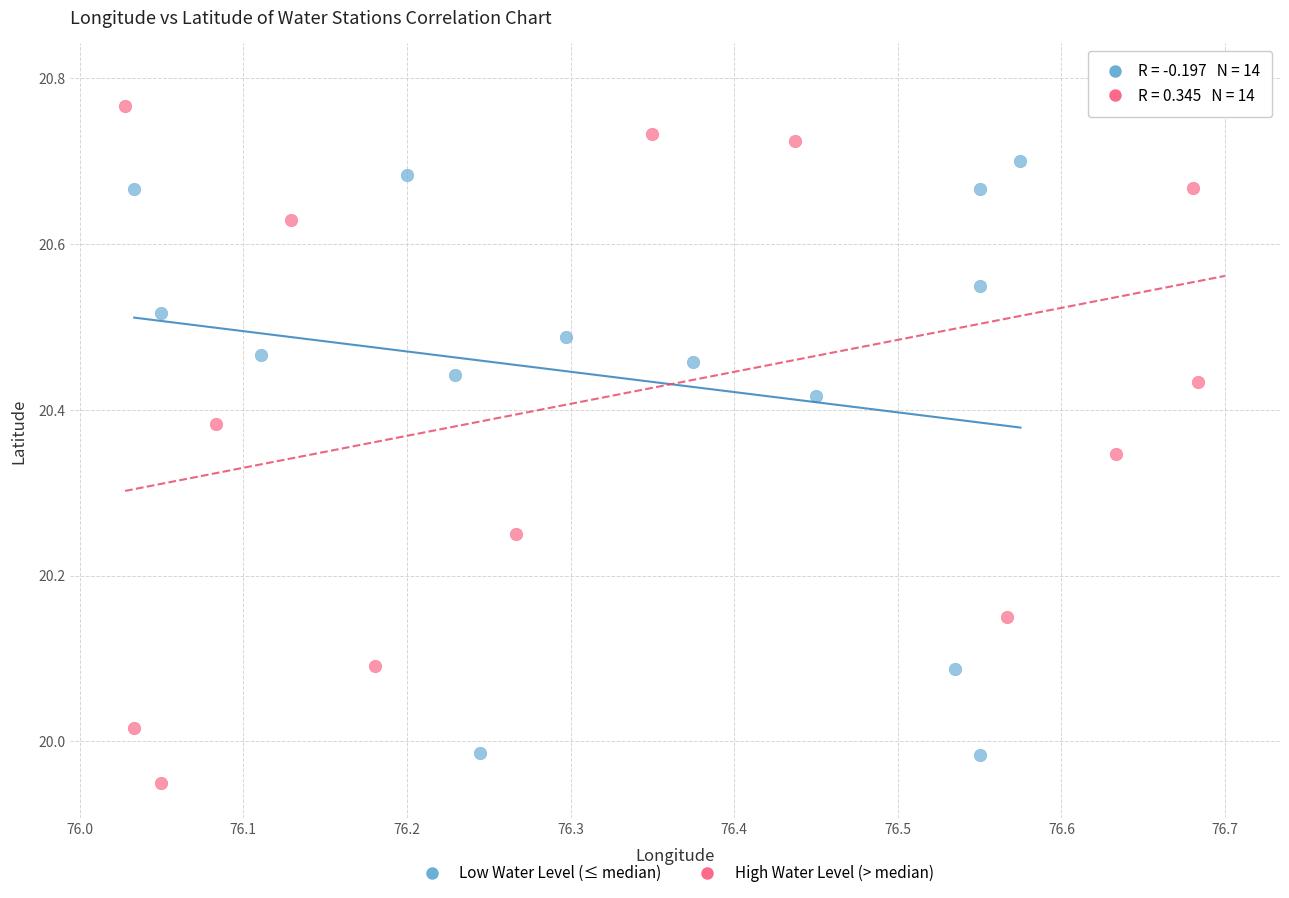

Which series reaches the maximum Y coordinate?

High Water Level (> median)